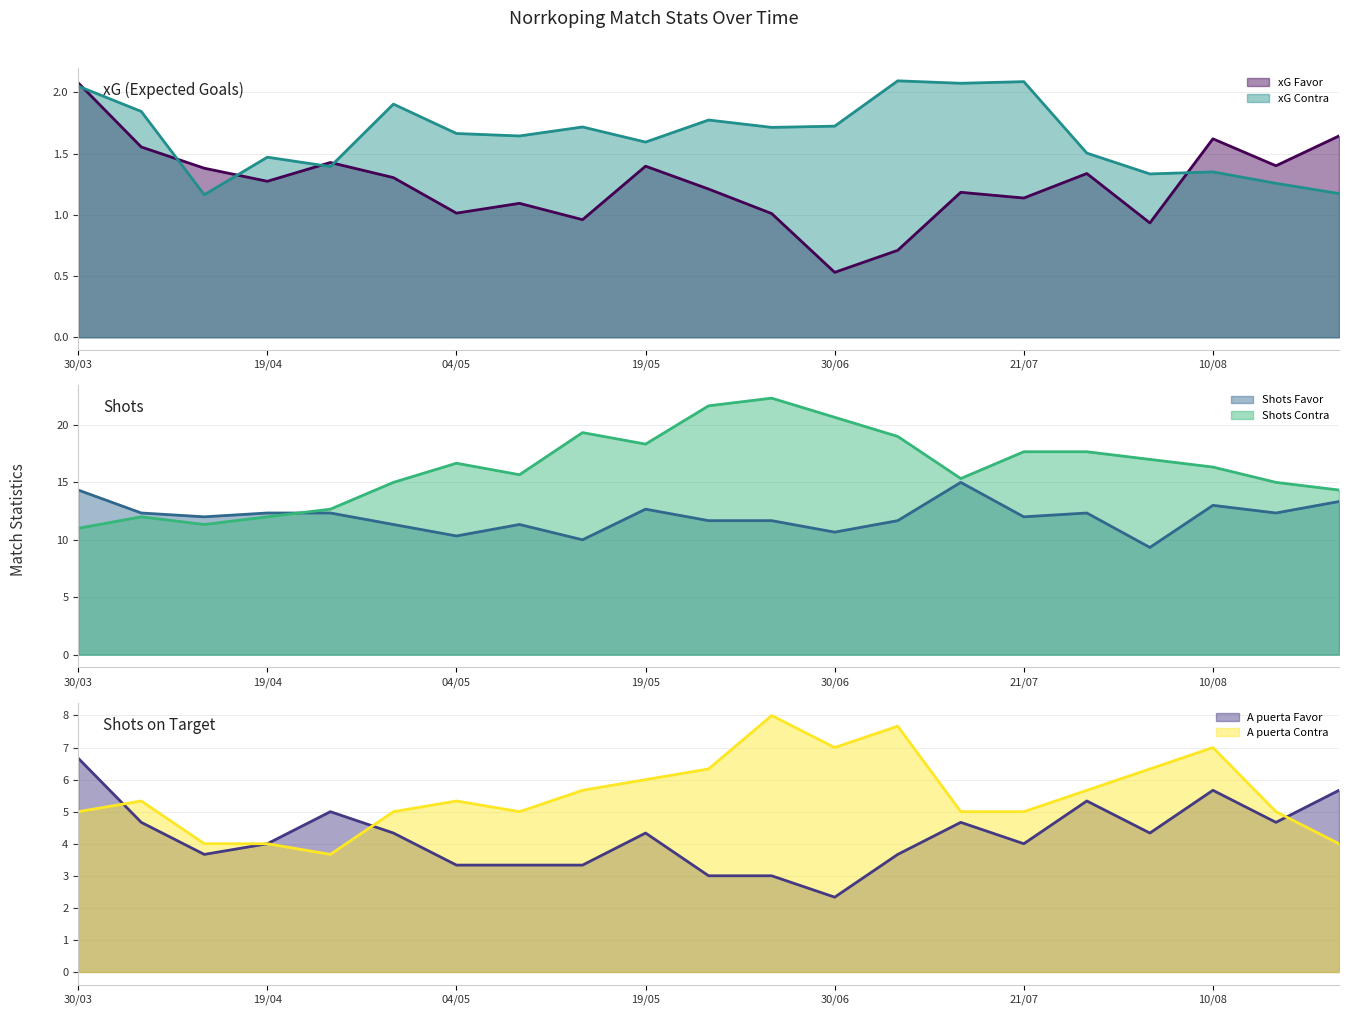

Where does the Shots Contra series first go above 16?

04/05